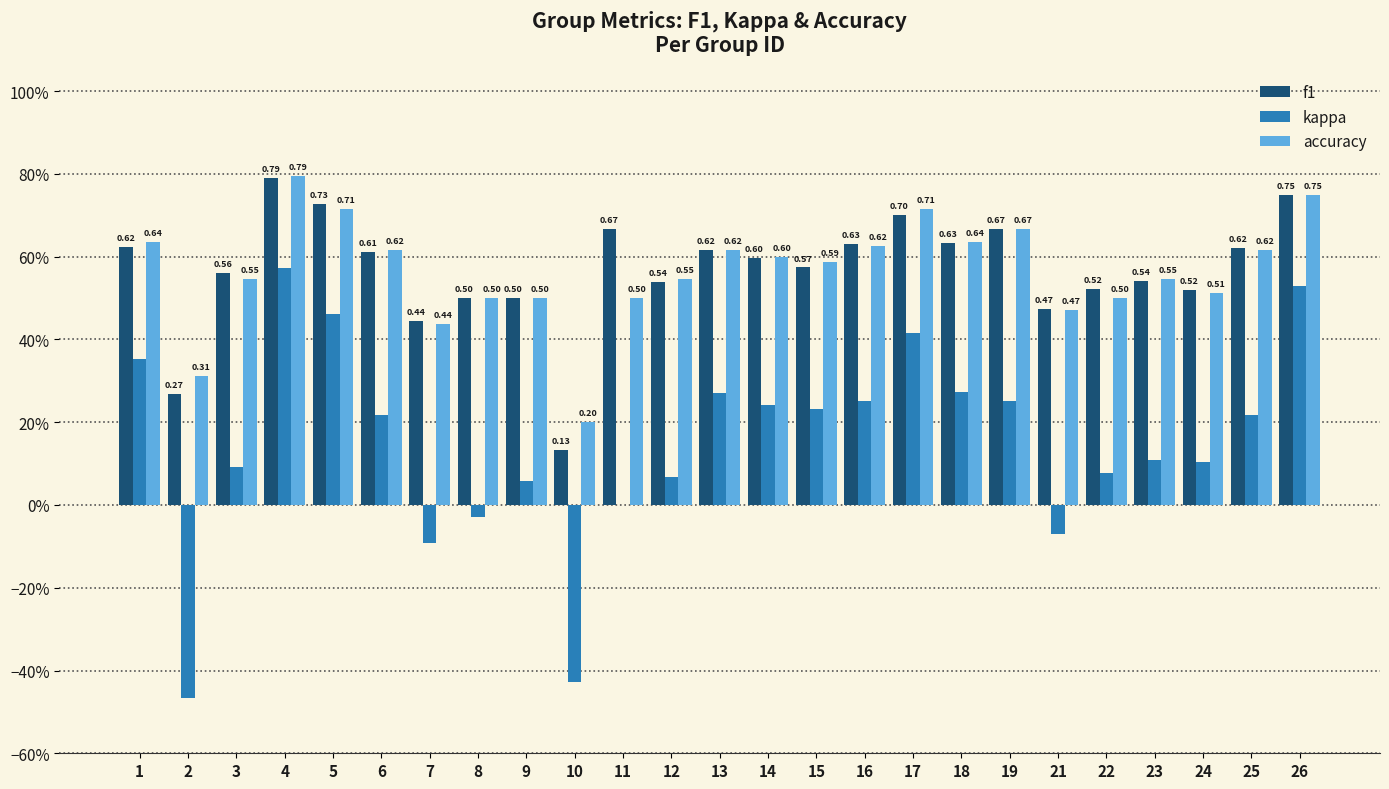

Is it true that accuracy equals 0.6 at 25?

True